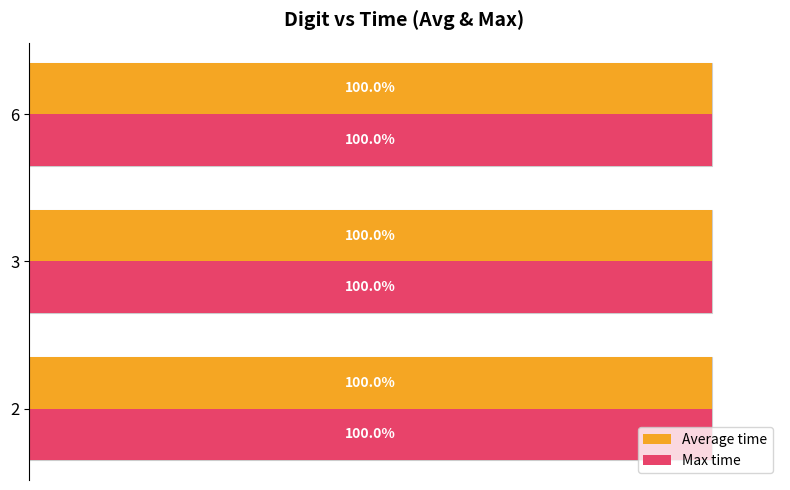

Is it true that Average time equals 56.9 at 3?

False